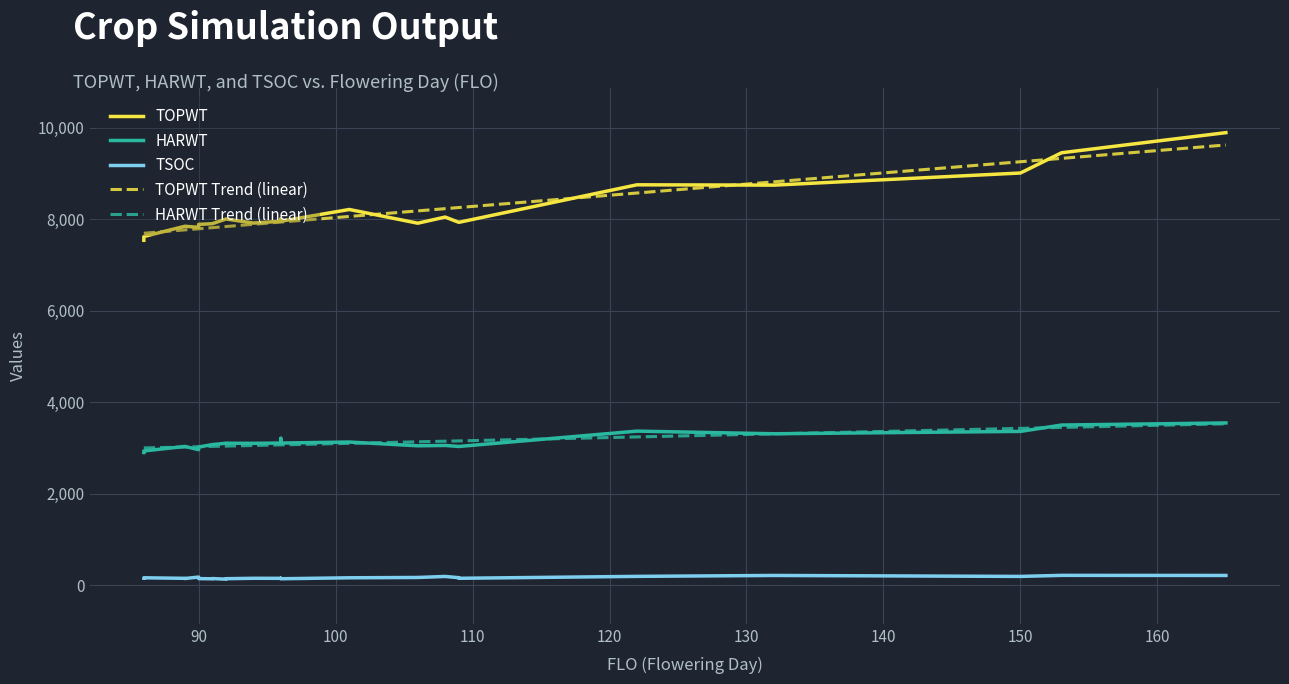

True or false: HARWT Trend (linear) and TOPWT Trend (linear) cross at least once.

False